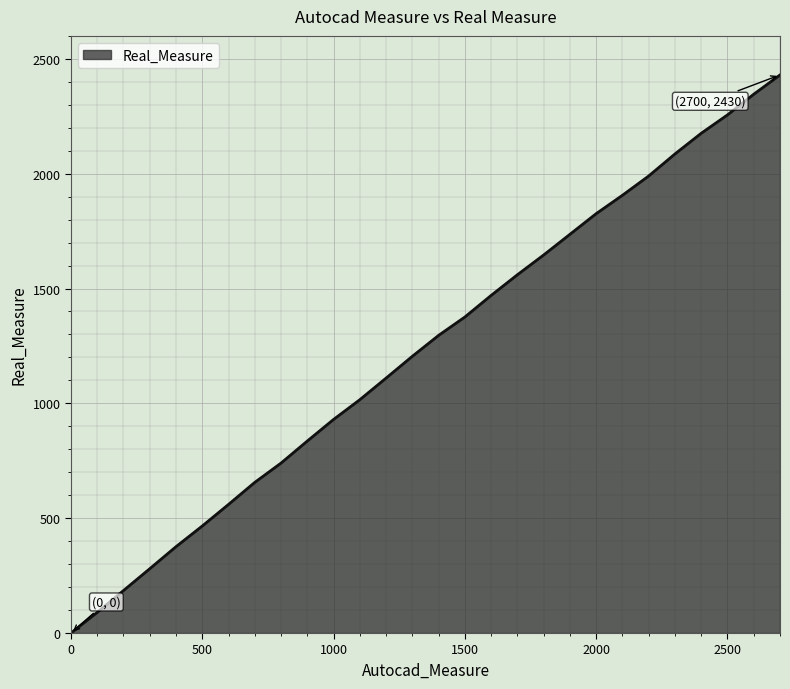

What is the difference between the maximum and minimum values?

2430